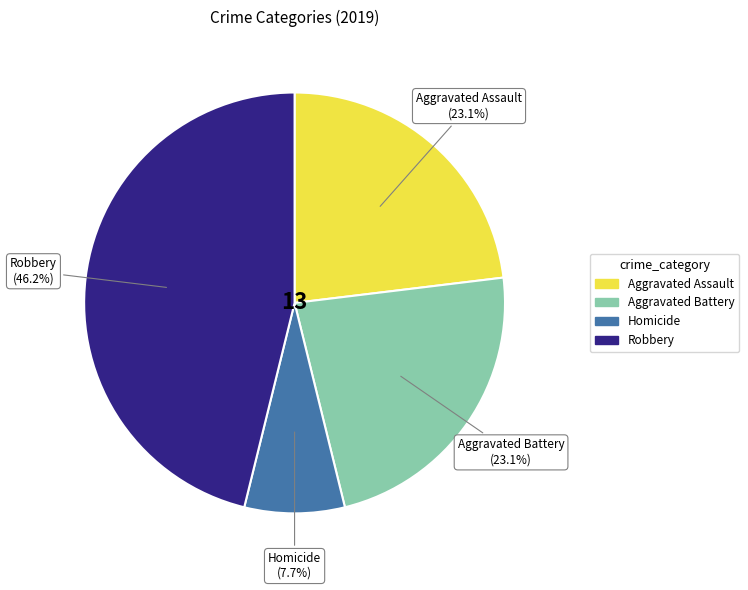

Is there a majority slice in this chart?

No